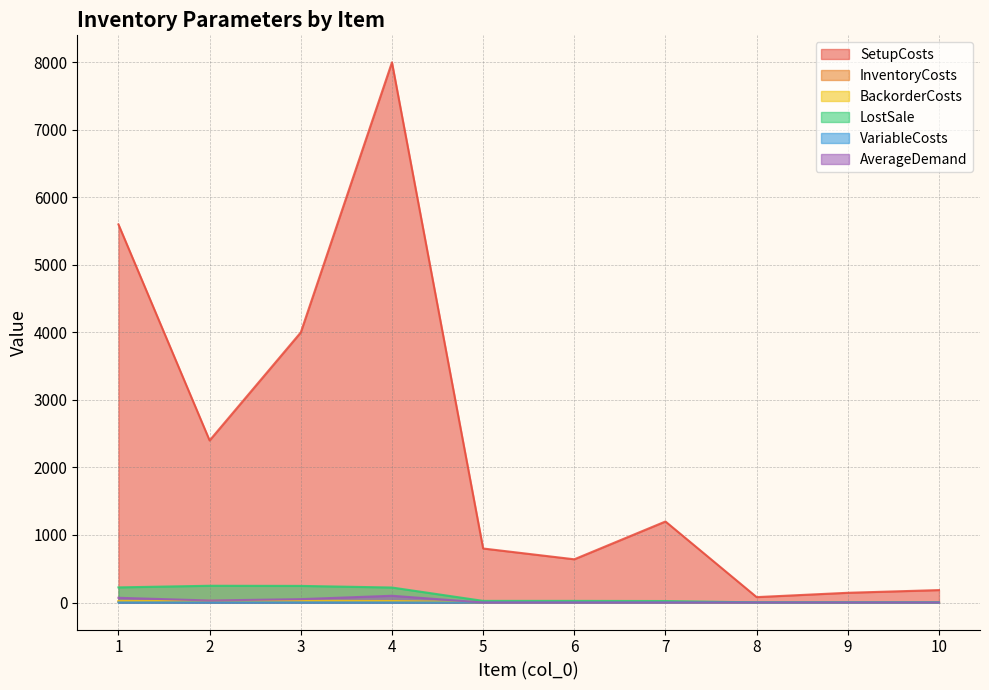

What is the highest value of the AverageDemand series?

100.0